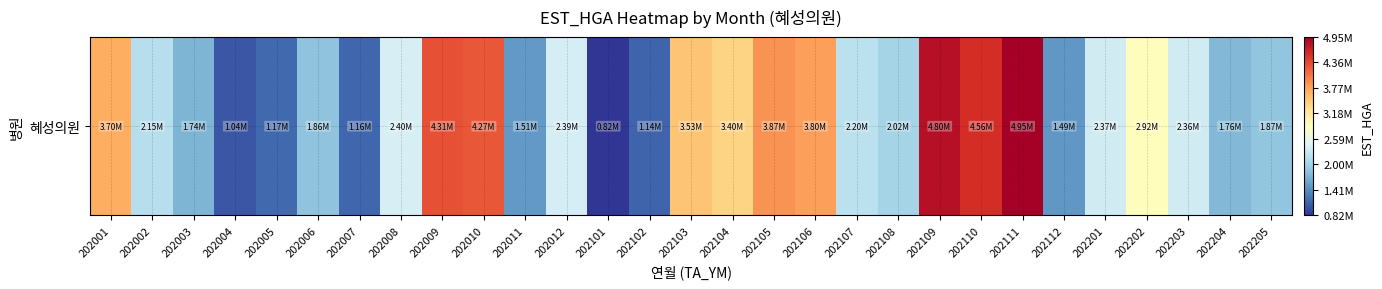

Between 202204 and 202105, which is larger?

202105